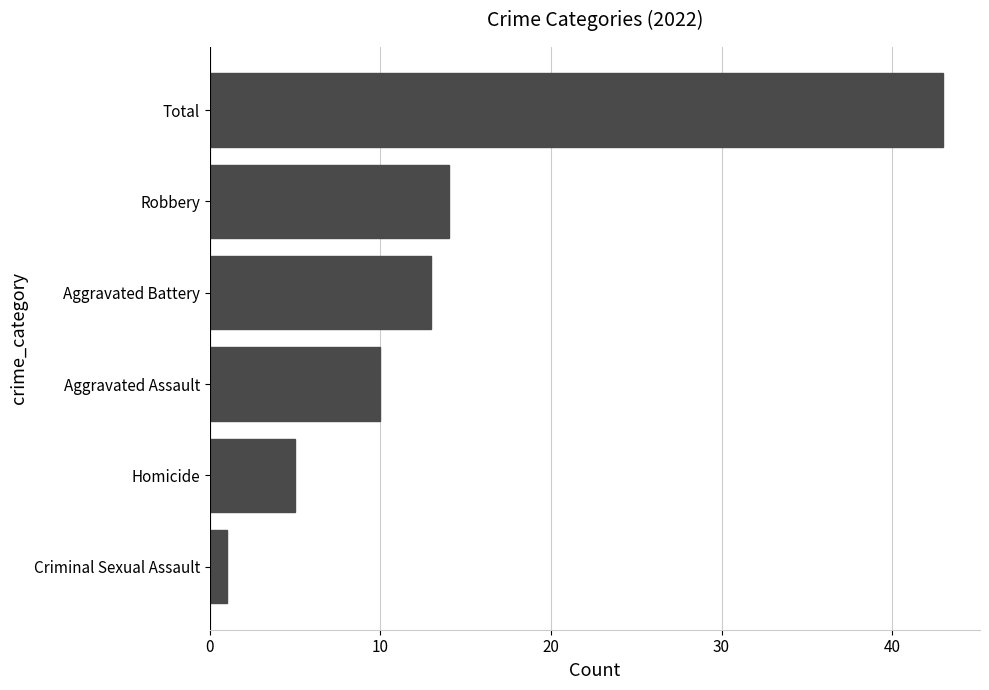

Which category has the highest value across all series?

Total